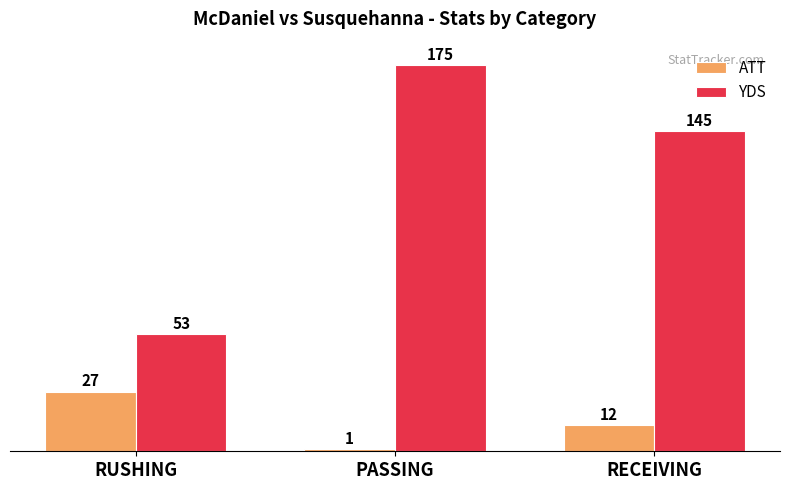

Is it true that YDS equals 68 at PASSING?

False